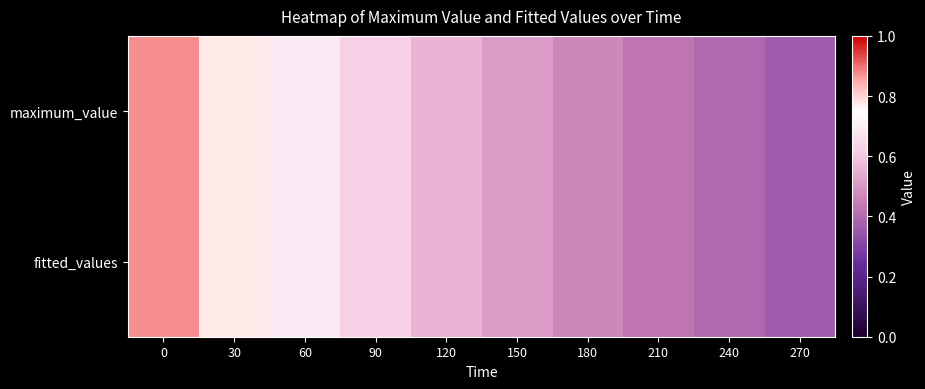

Which series has the largest range (max minus min)?

maximum_value